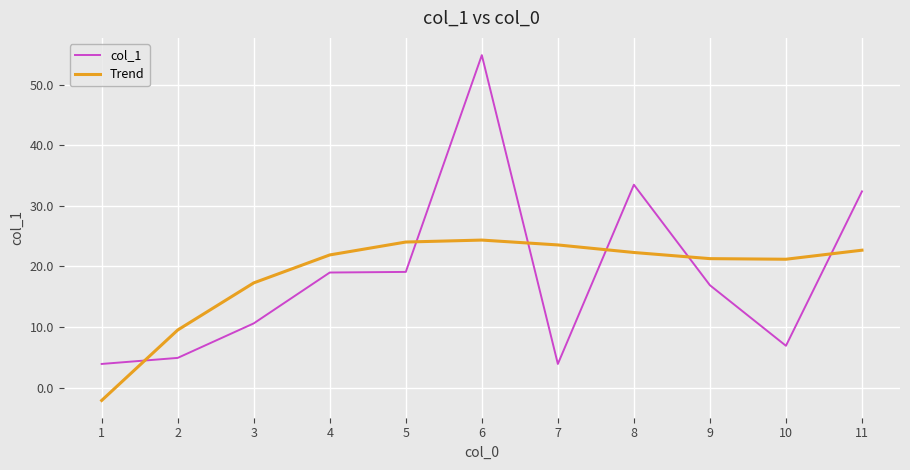

What is the difference between the highest and lowest values at 4?

2.9